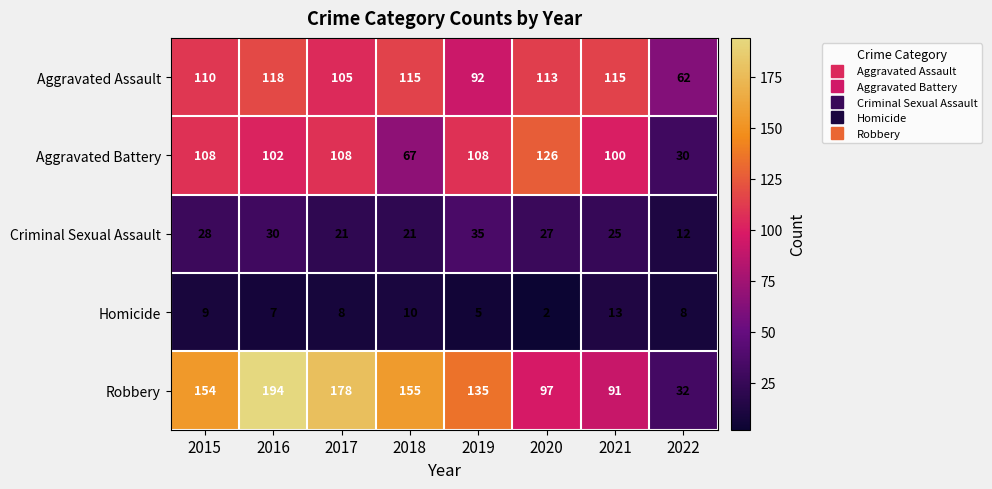

What is the spread (max minus min) of values at 2018?

145